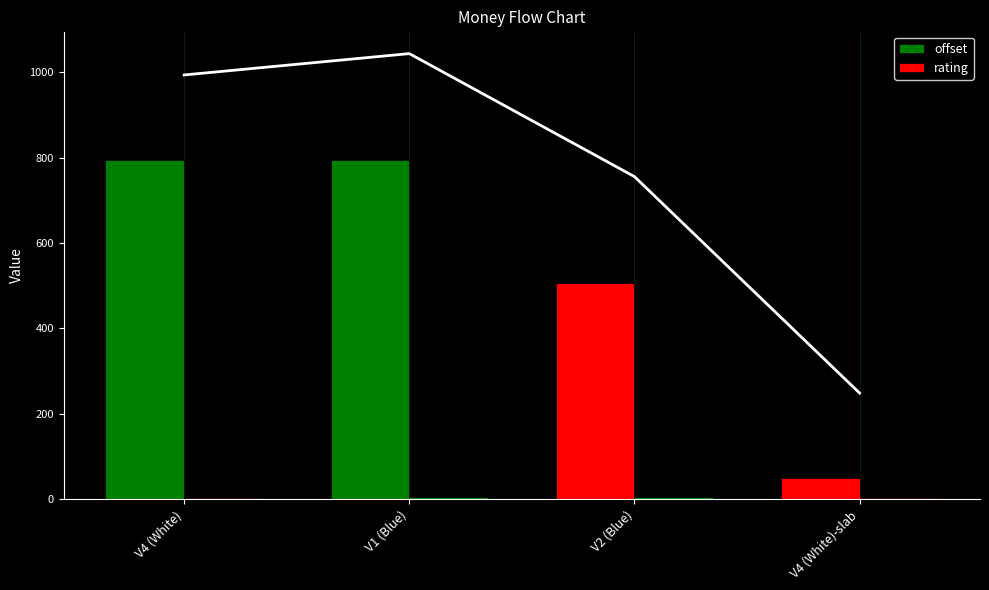

How many bars are there in total?

8